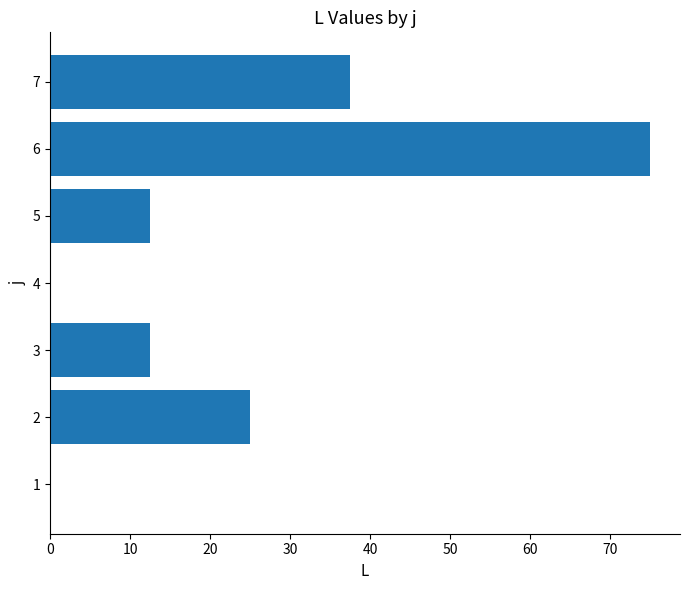

Is it true that the value at 5 is 16.4?

False